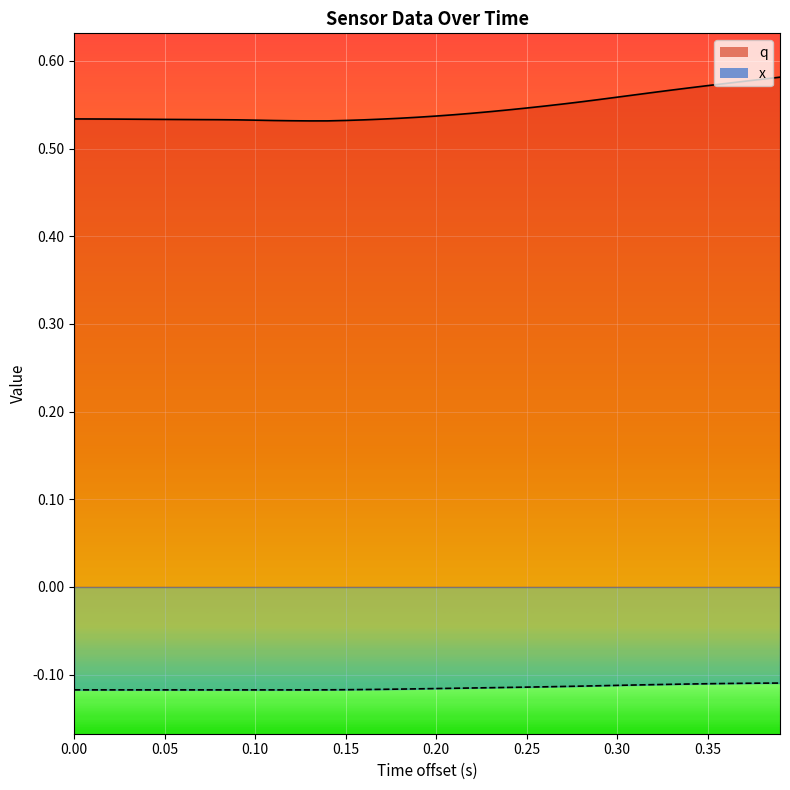

List the series in order of their overall mean, highest first.

q, x